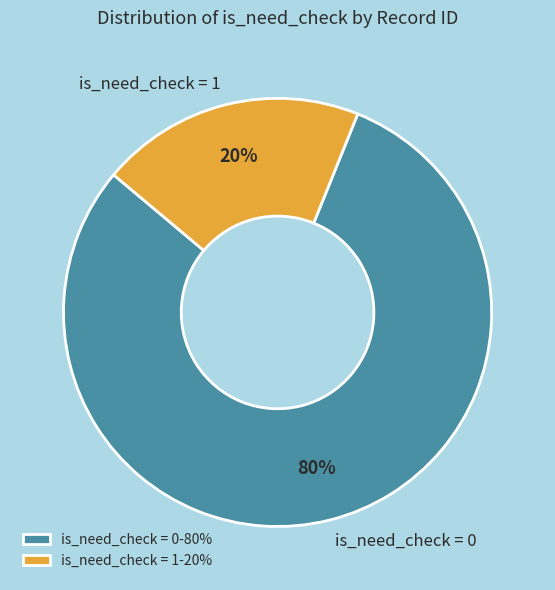

Does any single category account for the majority?

Yes